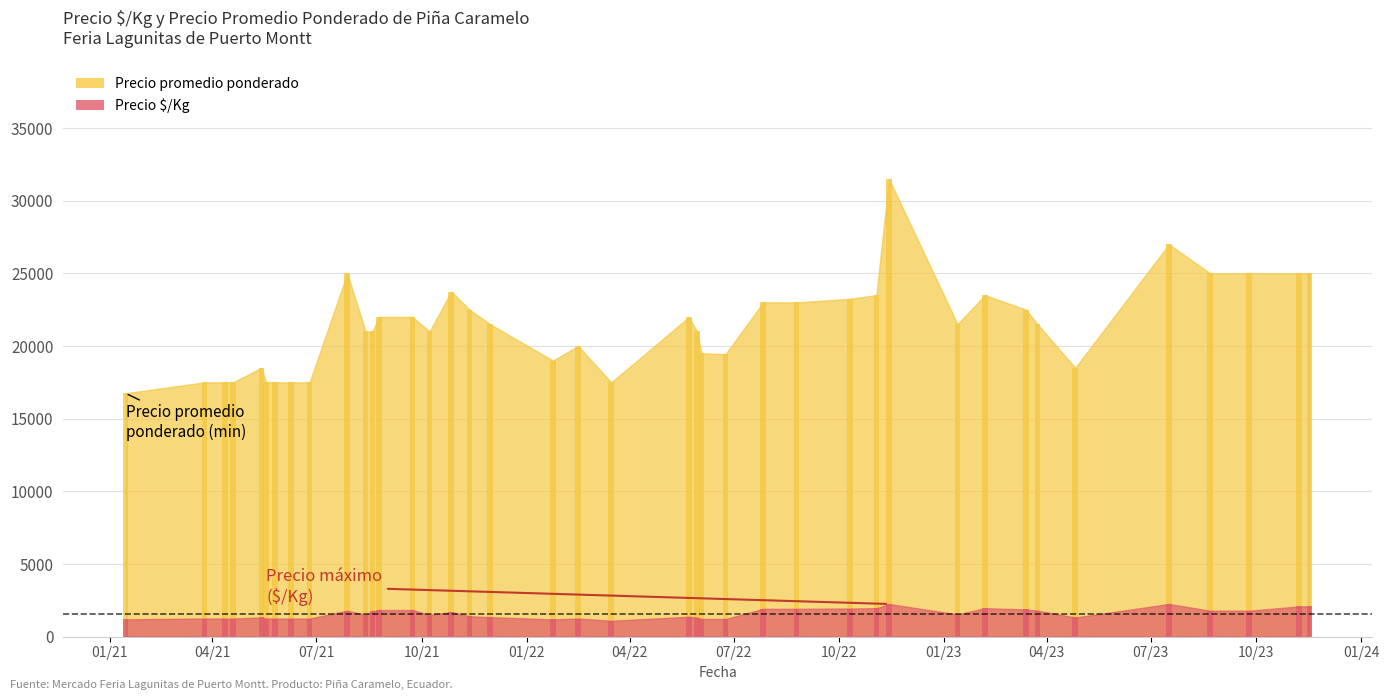

Is the value of Precio $/Kg at 2022-08-25 greater than the value of Precio promedio ponderado at 2021-04-19?

No